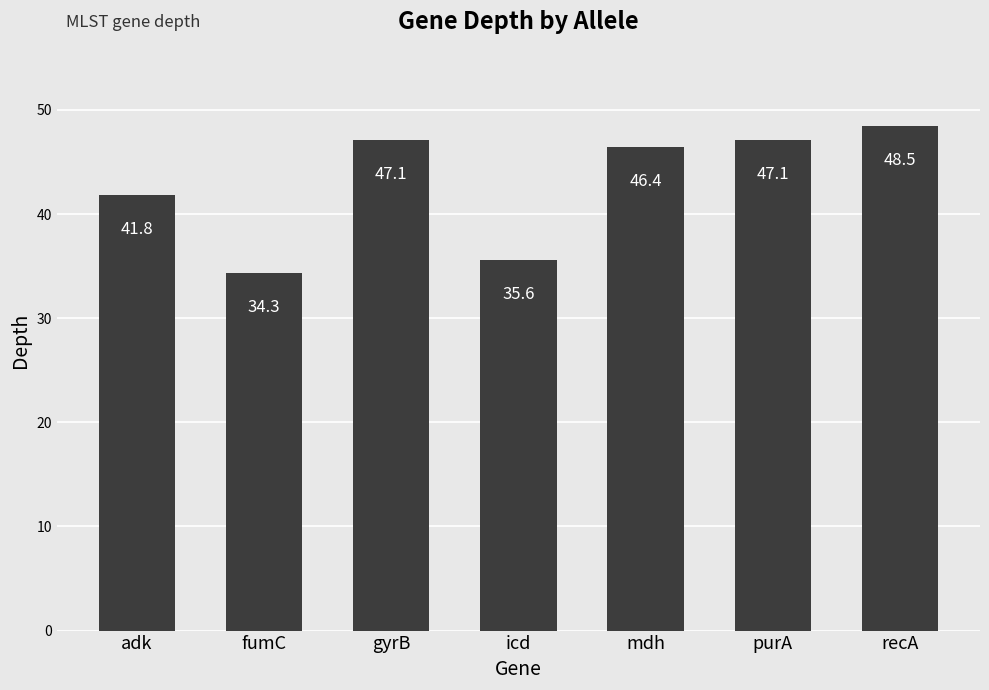

True or false: the data shows 47.1 at purA.

True